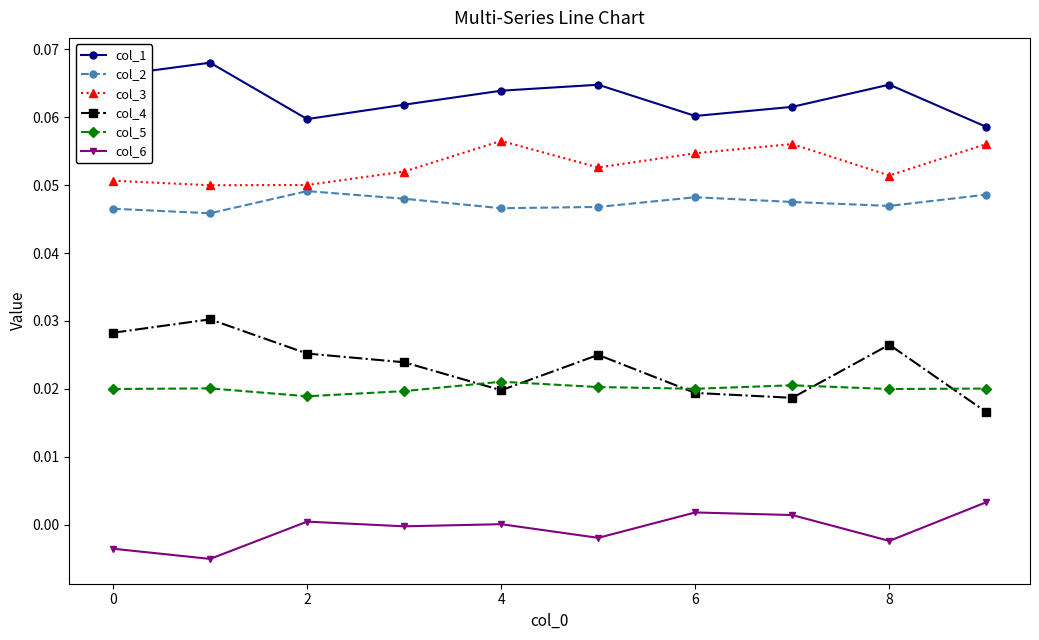

Does the chart have visible grid lines?

No